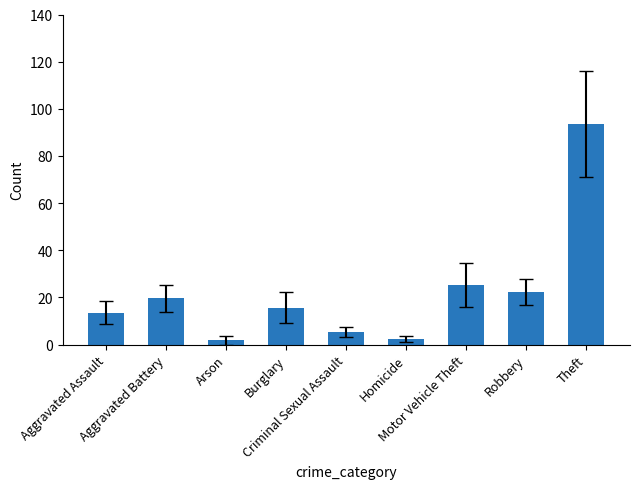

The chart shows a value of 37.4 at Motor Vehicle Theft. True or false?

False